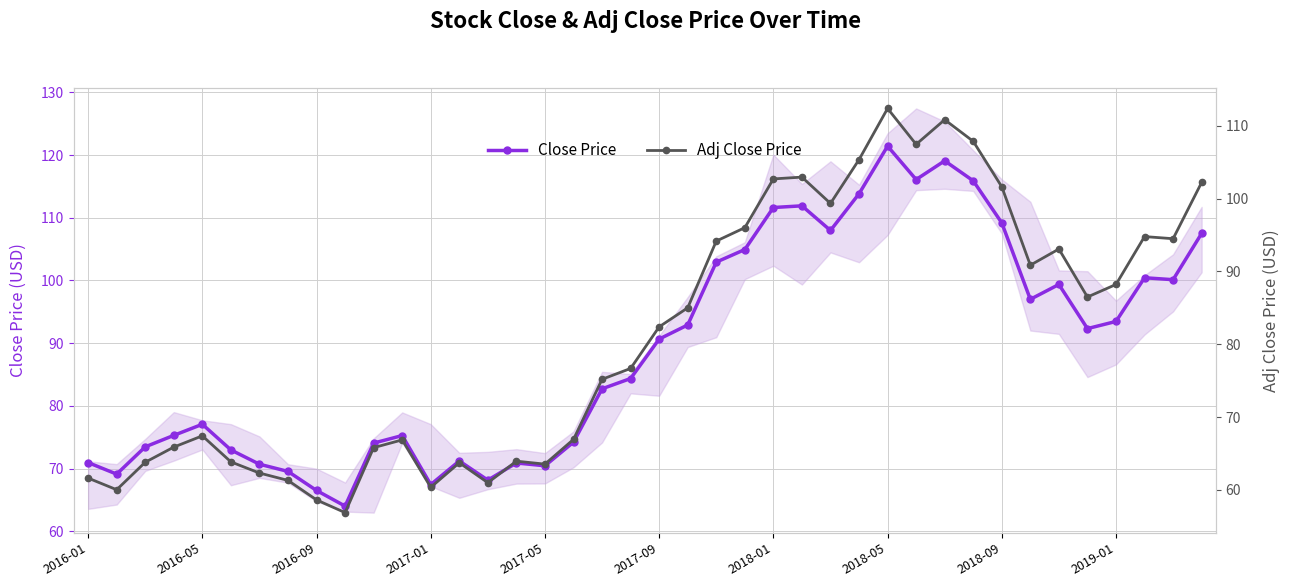

What value does the Adj Close Price series have at 22?

94.2